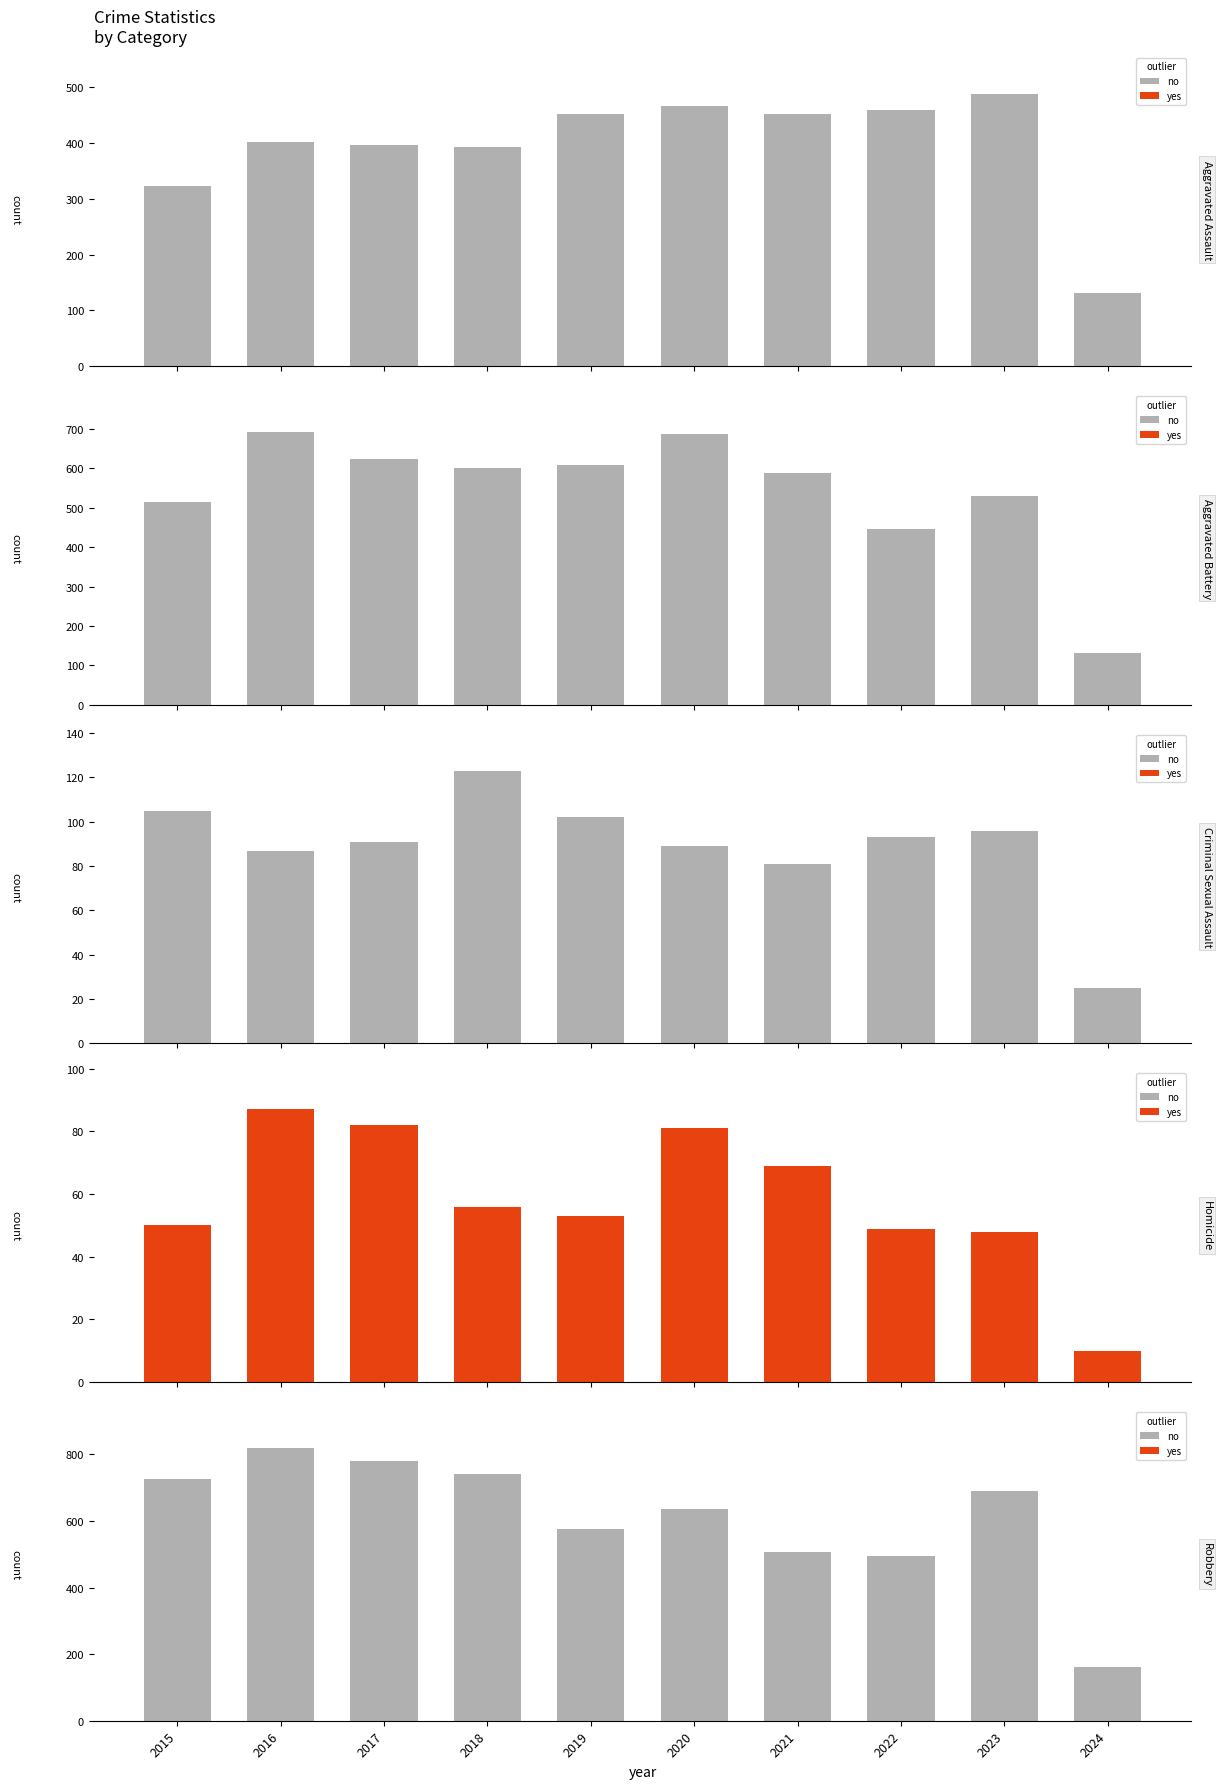

Where is Homicide nearest to the value 48?

2023